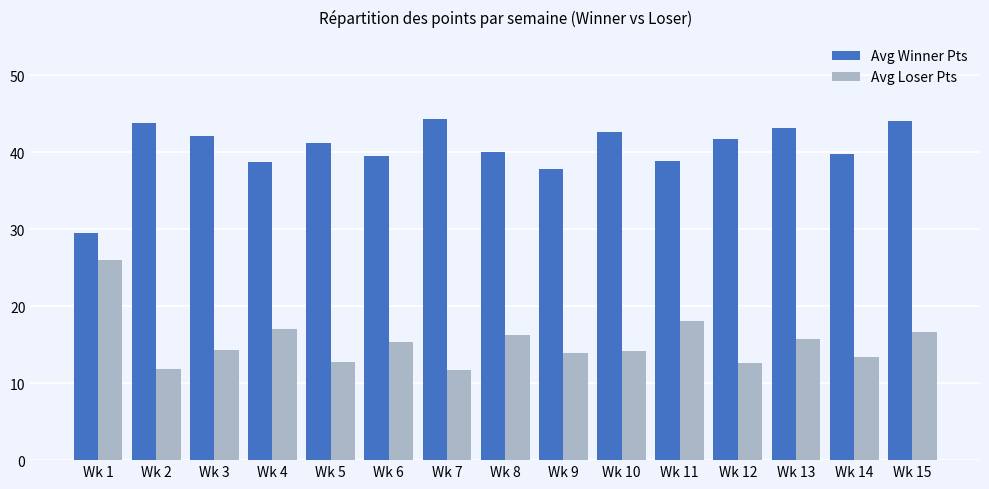

What is the minimum value for Avg Winner Pts?

29.5